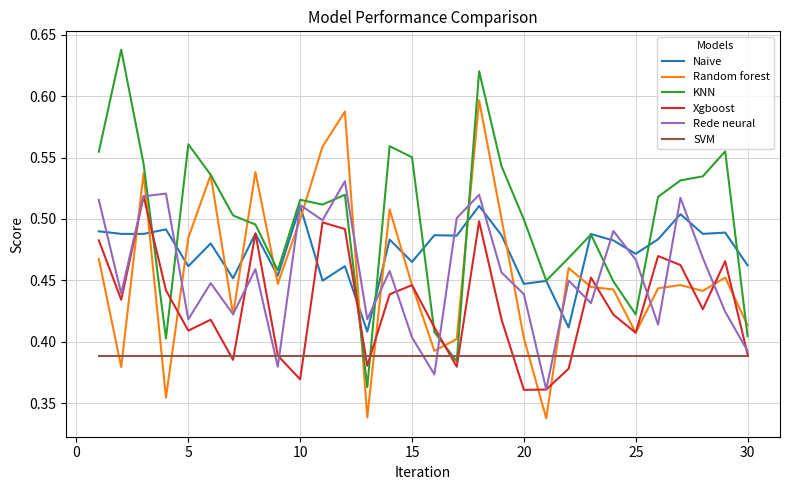

Which series has the largest total across all categories?

KNN